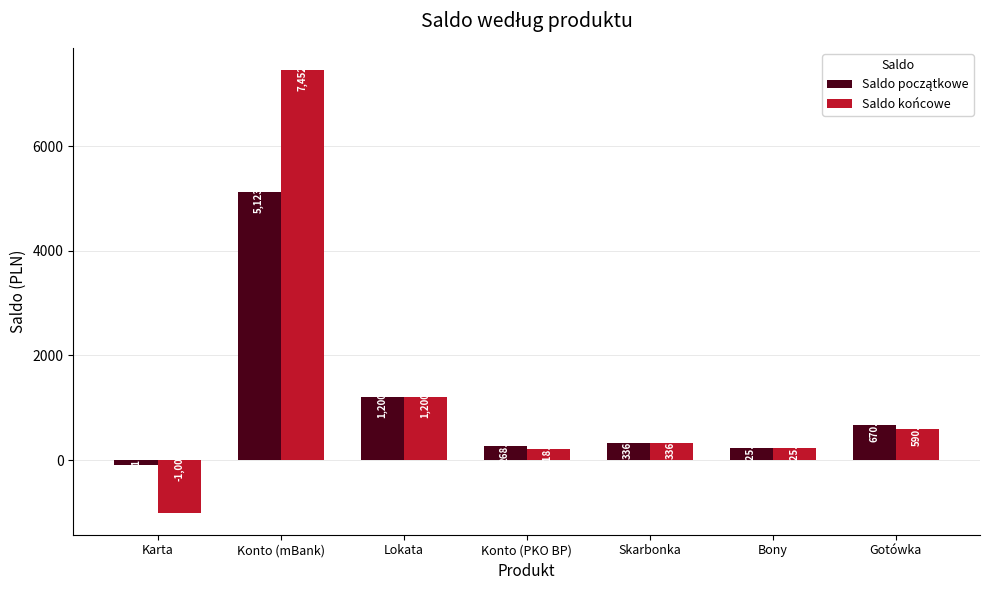

Count the number of data series in this chart.

2